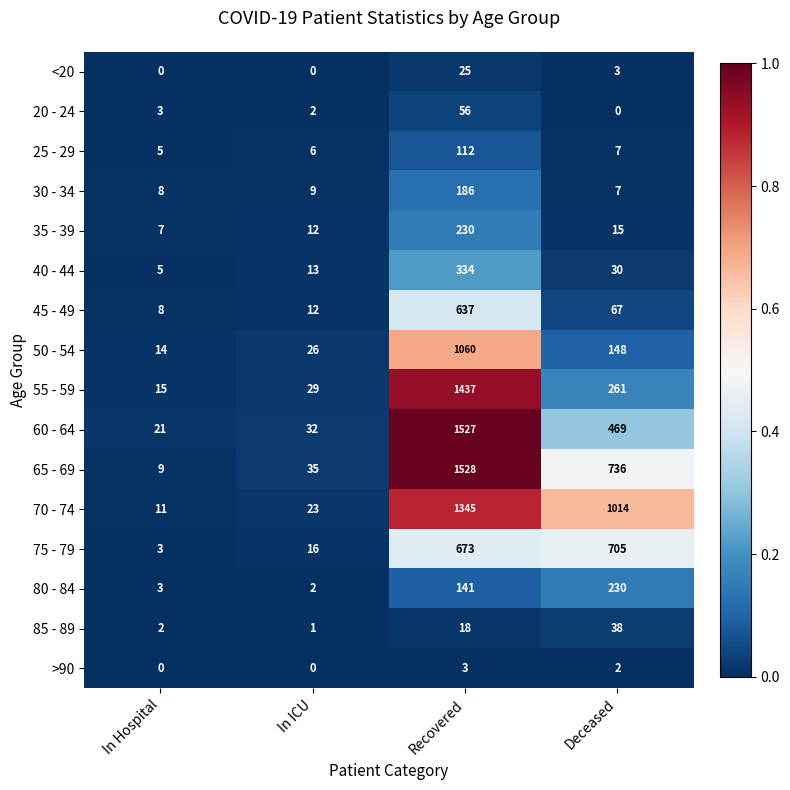

Is it true that 45 - 49 equals 637 at Recovered?

True